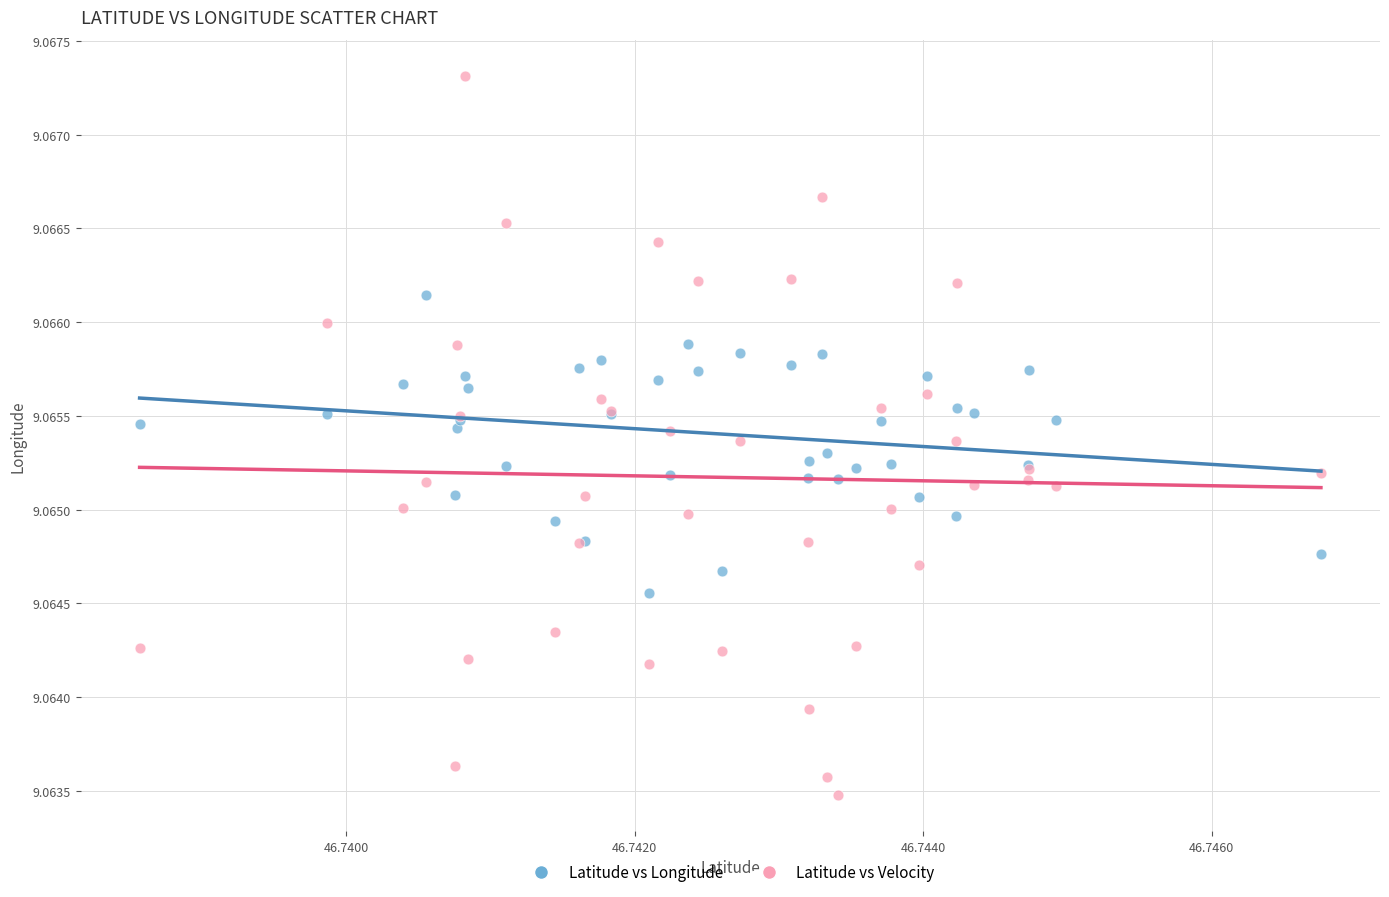

Which series has the largest Y range (max minus min)?

Latitude vs Velocity